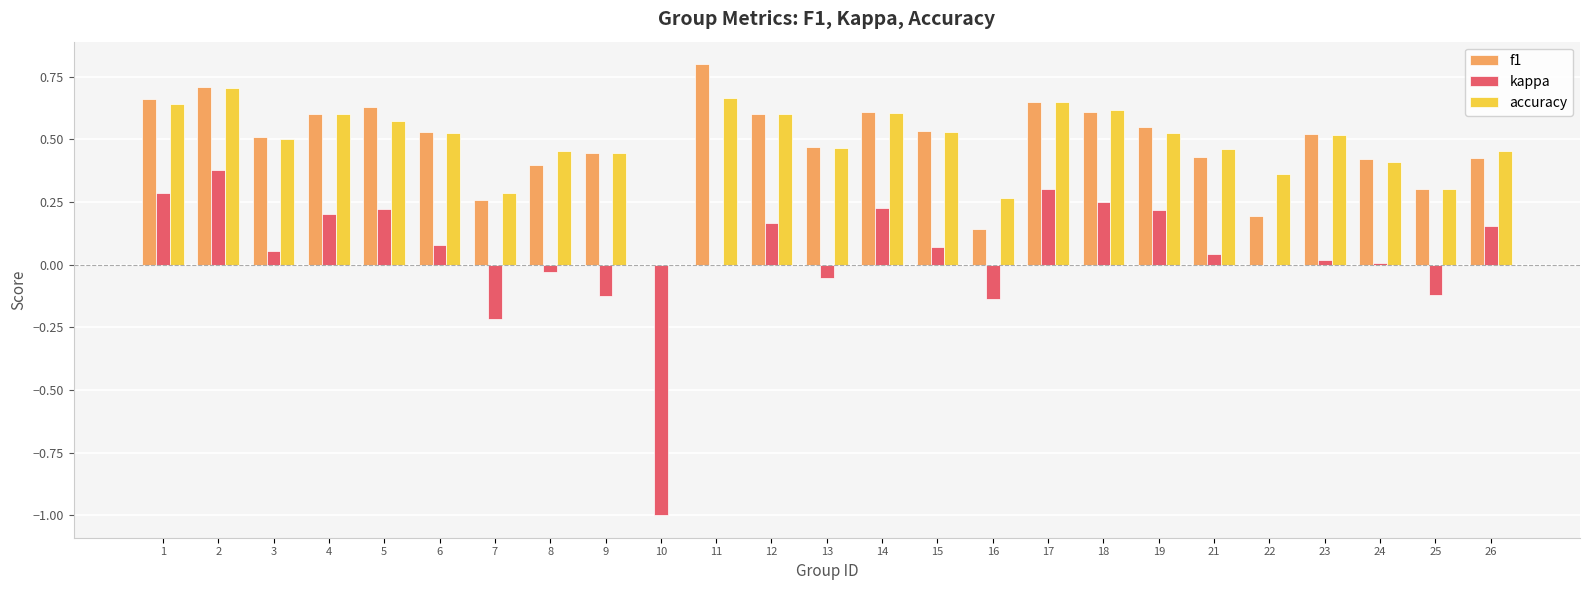

How many groups of bars are there?

25